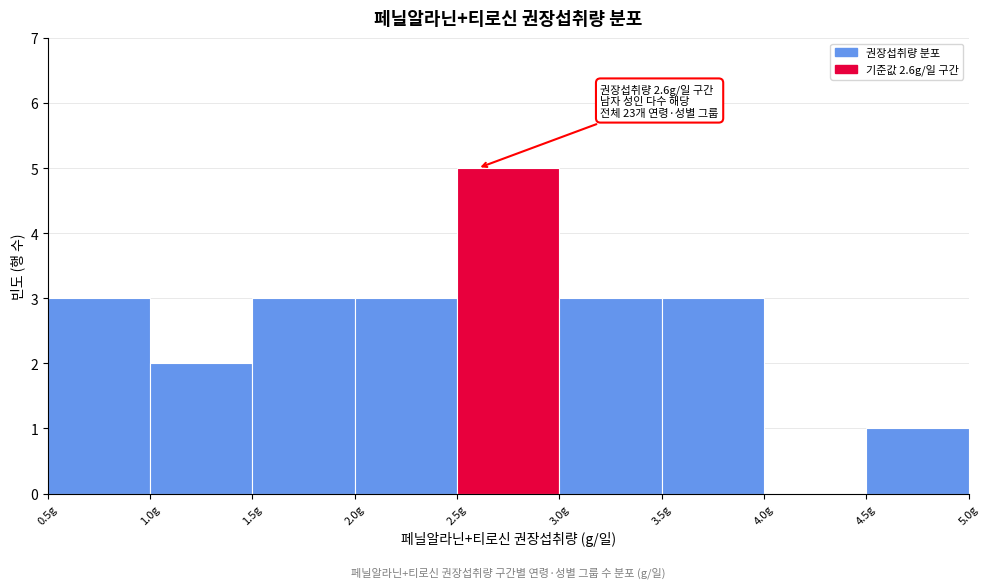

Which range on the x-axis has the tallest bar?

2.5 to 3.0